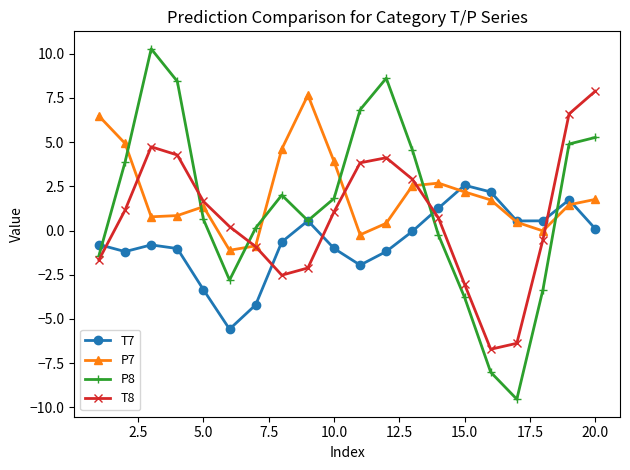

What is the maximum value for P8?

10.3